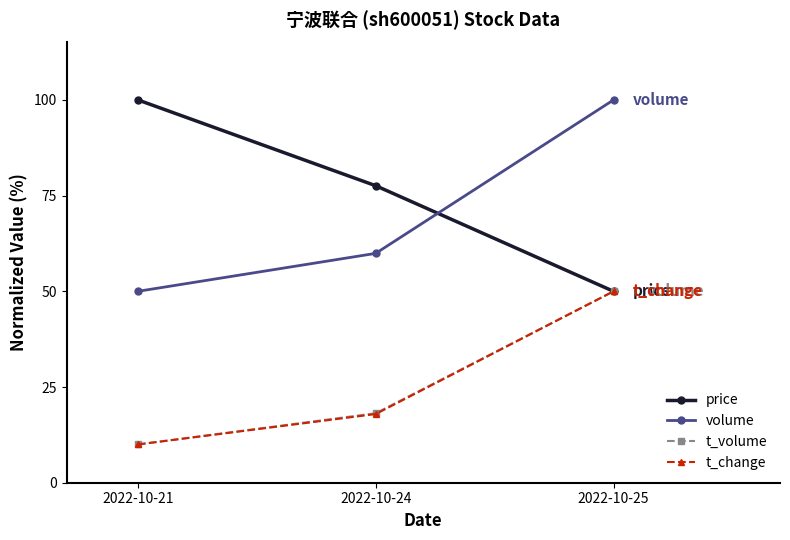

At how many categories does at least one series exceed 63?

3